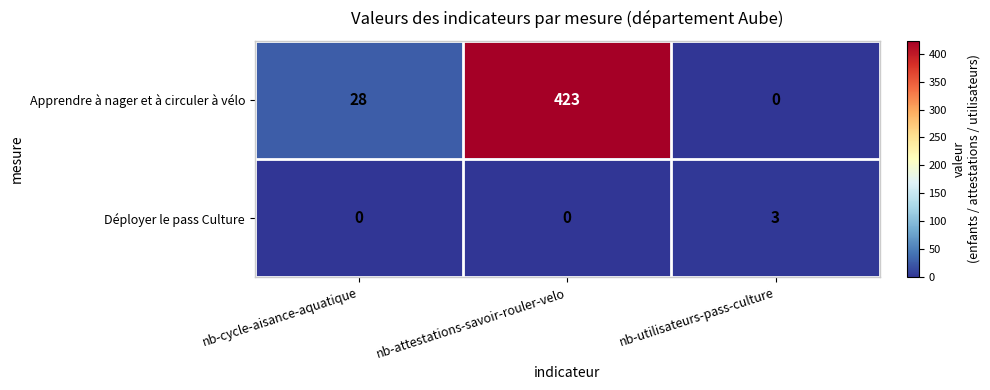

List the series in order of their peak value, highest first.

Apprendre à nager et à circuler à vélo, Déployer le pass Culture